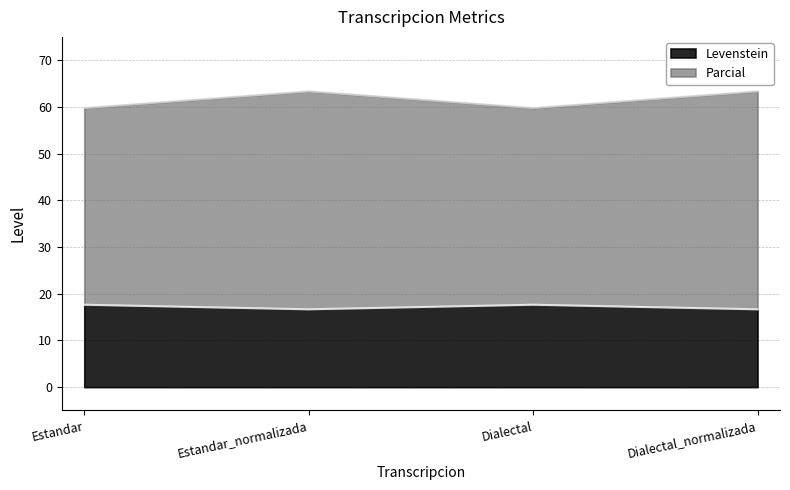

The Parcial series shows 59.8 at Estandar. True or false?

True